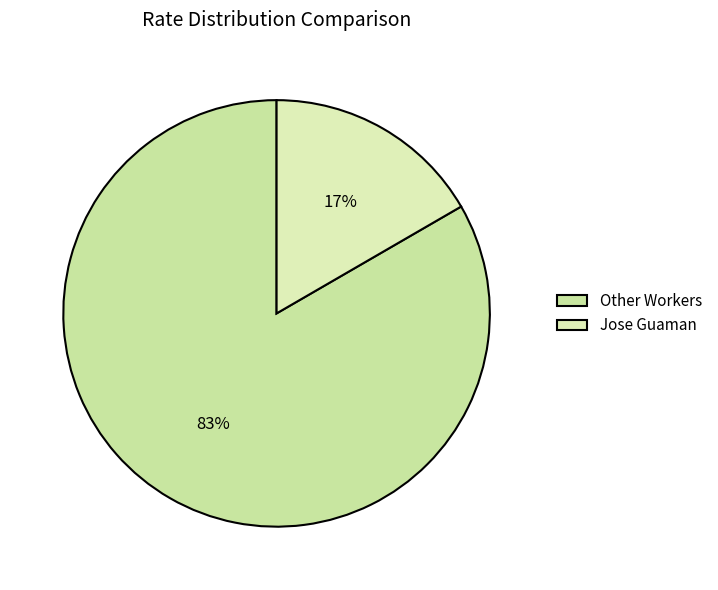

How many segments does this pie chart have?

2